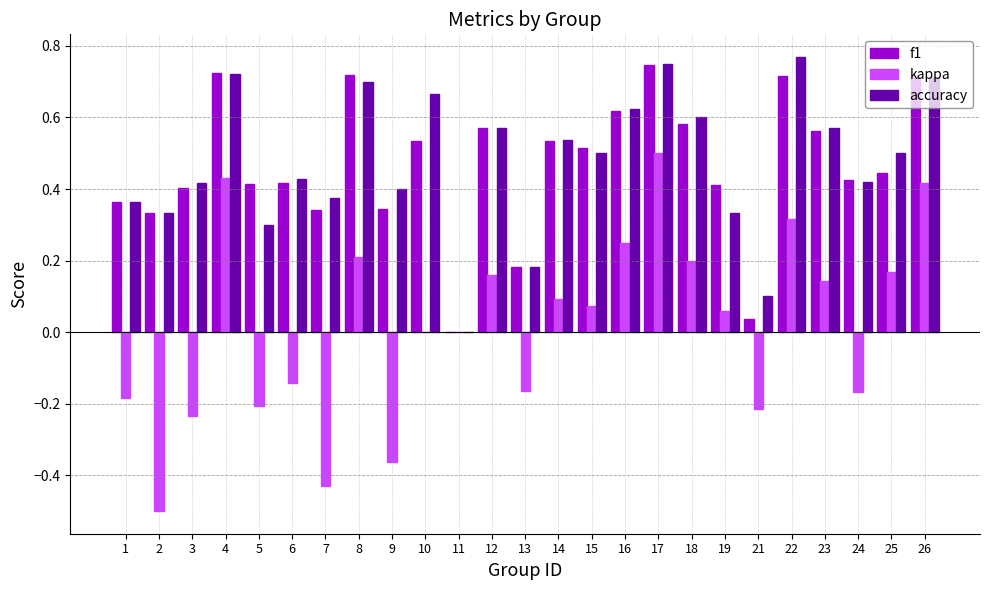

At which label is accuracy closest to 0?

11